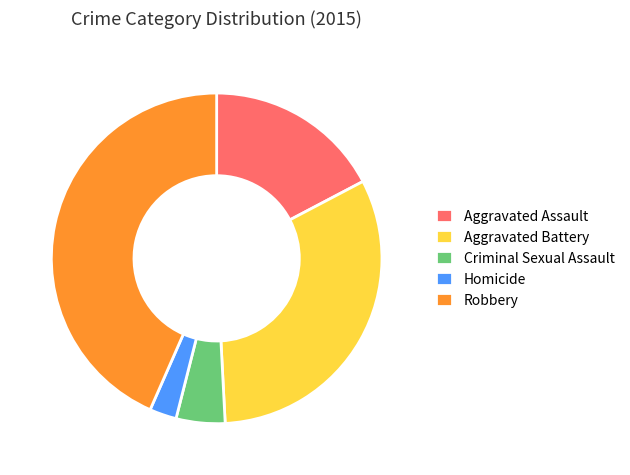

Is it true that Criminal Sexual Assault is 5% of the pie?

True